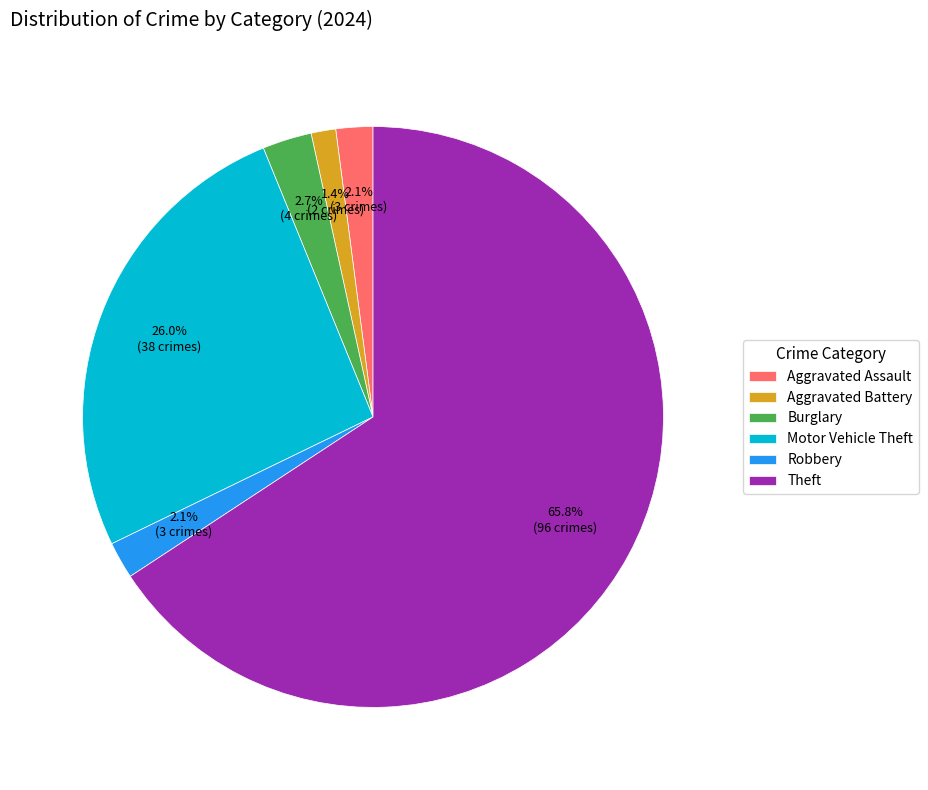

Combined, what portion of the pie is Theft and Aggravated Assault?

67.8%